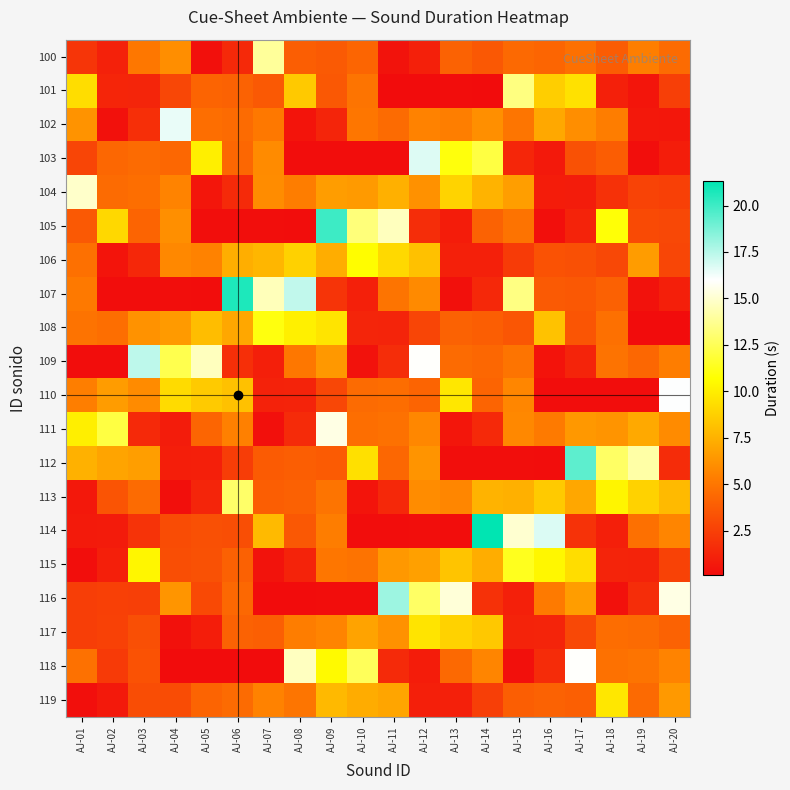

Between AJ-14 and AJ-17, which is larger?

AJ-17